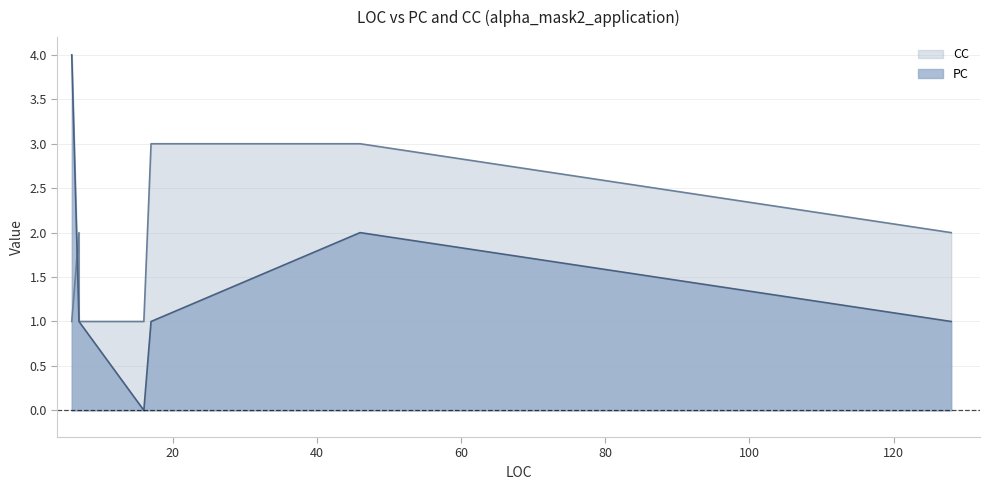

What is the difference between the maximum and minimum values in the PC series?

4